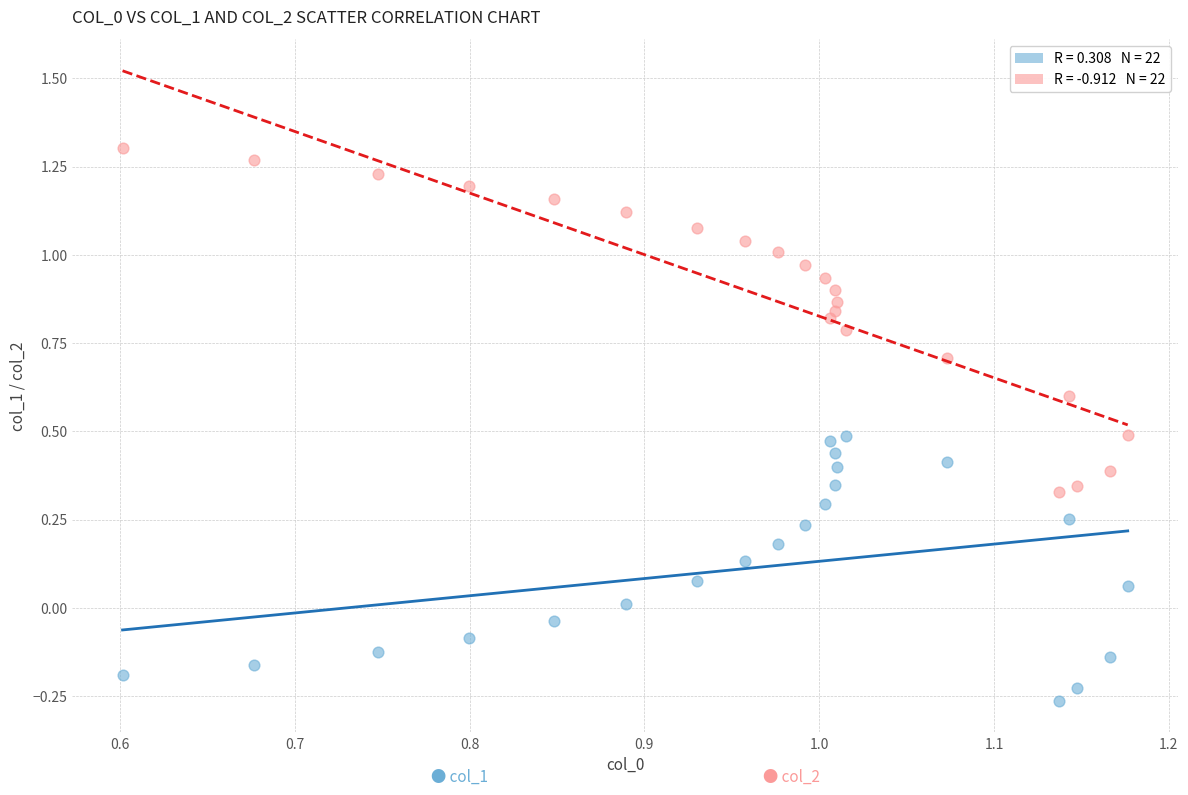

Across all data points, what is the range of Y values (max minus min)?

1.6